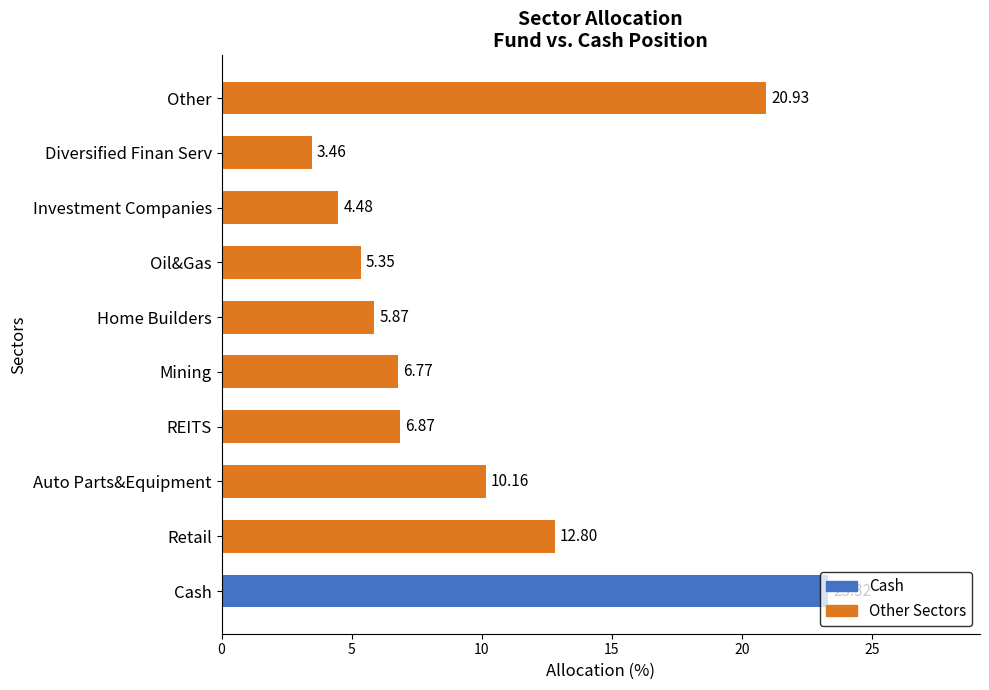

What is the difference between the second highest and minimum values?

17.5